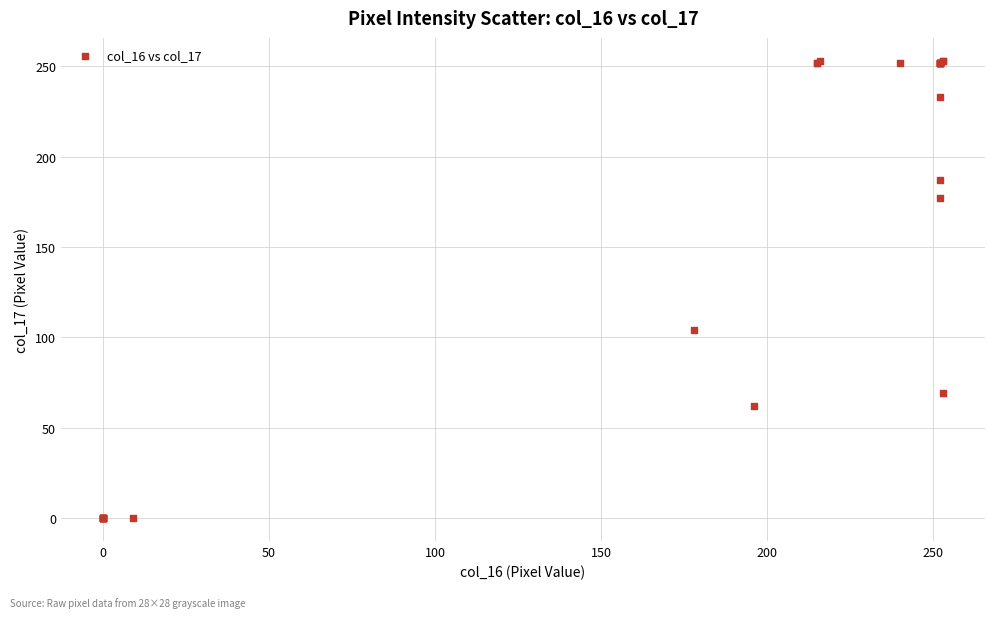

What Y value in the scatter plot is closest to 126?

104